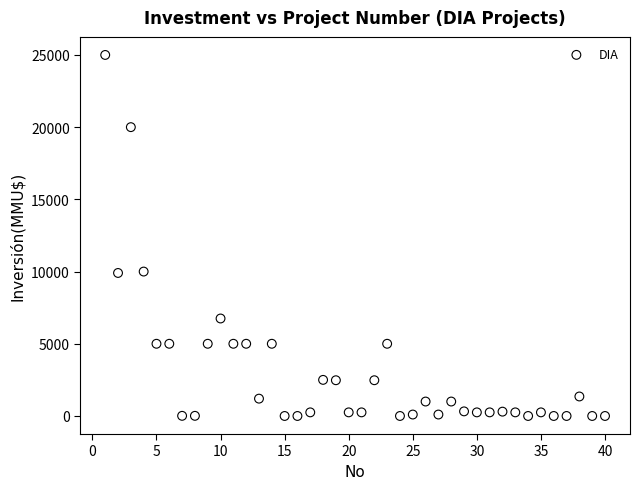

What is the range of X values (max minus min)?

39